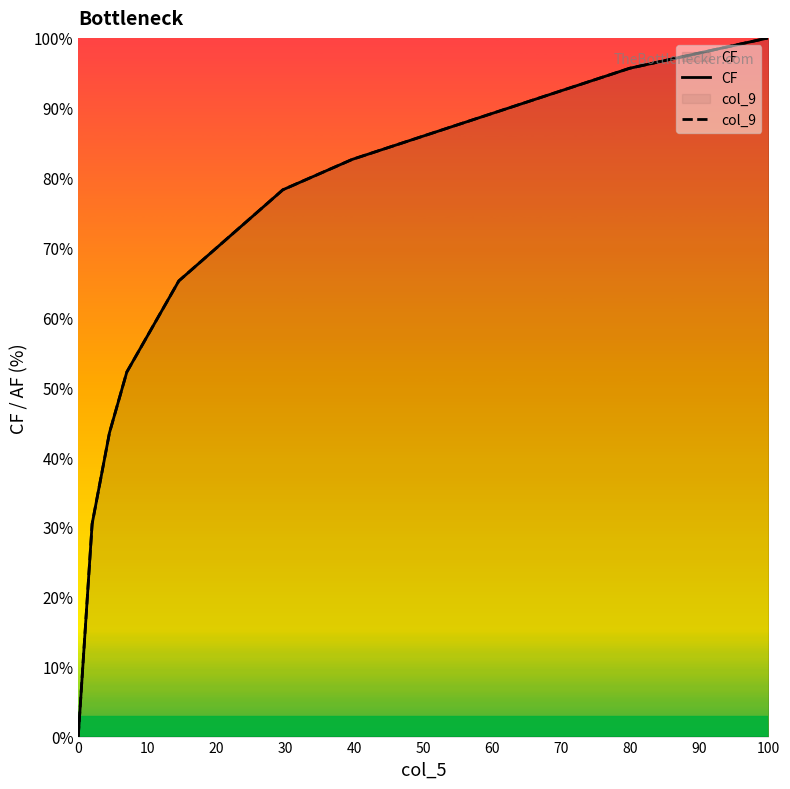

Which series has the largest range (max minus min)?

CF